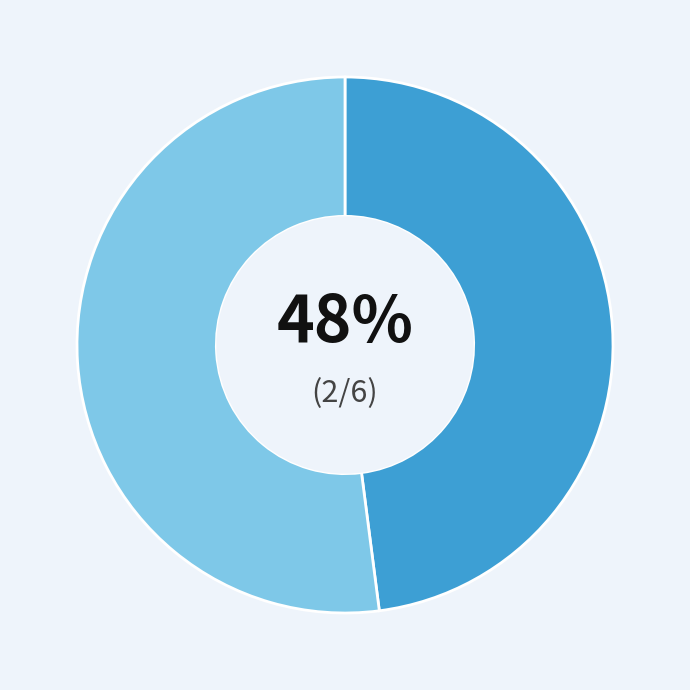

To the nearest percent, what is the difference between the largest and smallest slice percentages?

4%